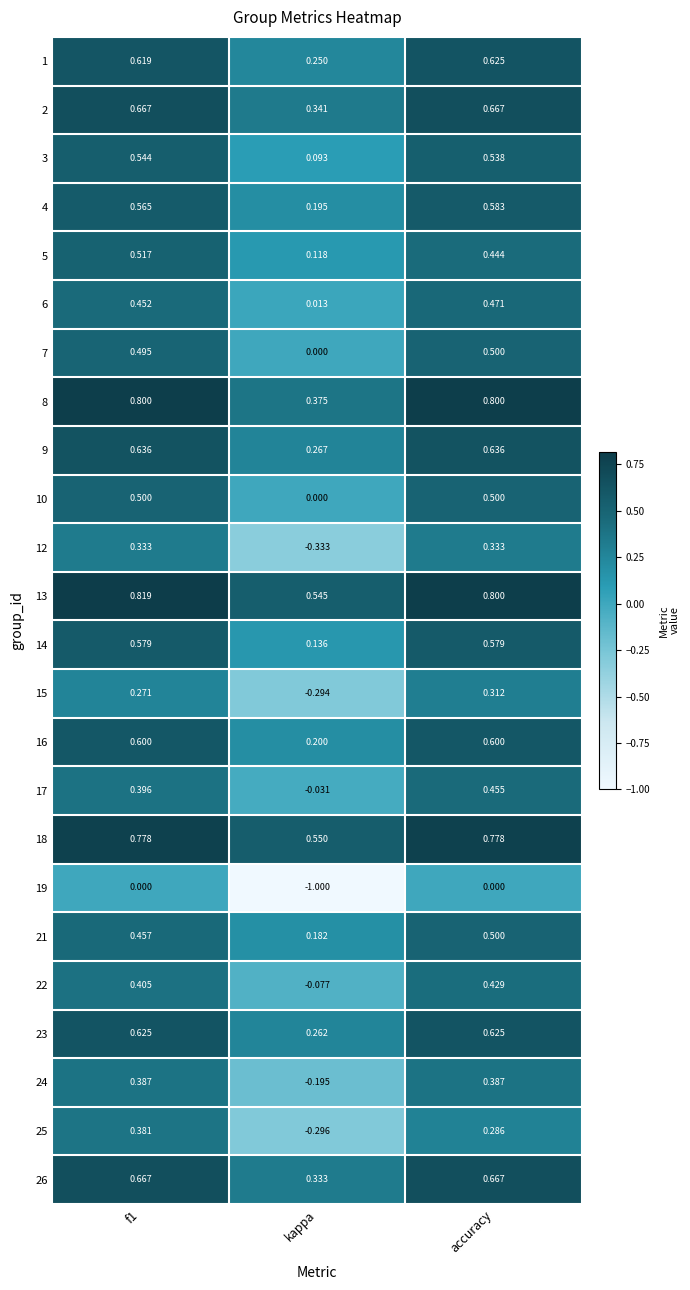

At which label is 5 closest to 0?

kappa